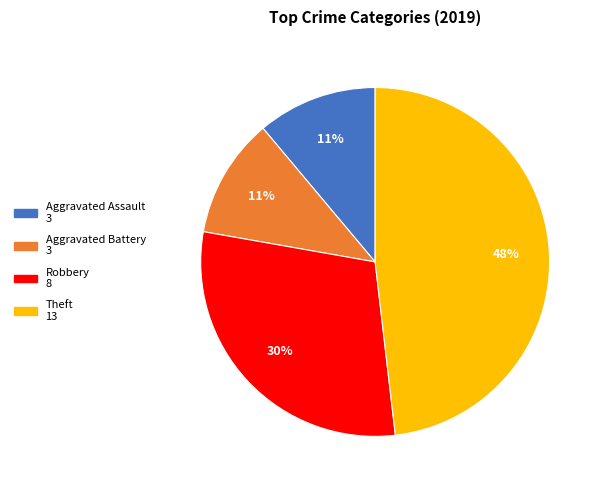

Between Aggravated Assault and Robbery, which is larger?

Robbery